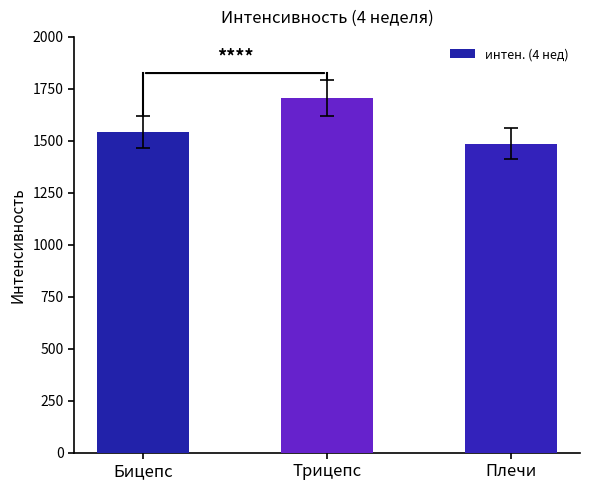

List the labels in order of value, largest first.

Трицепс, Бицепс, Плечи